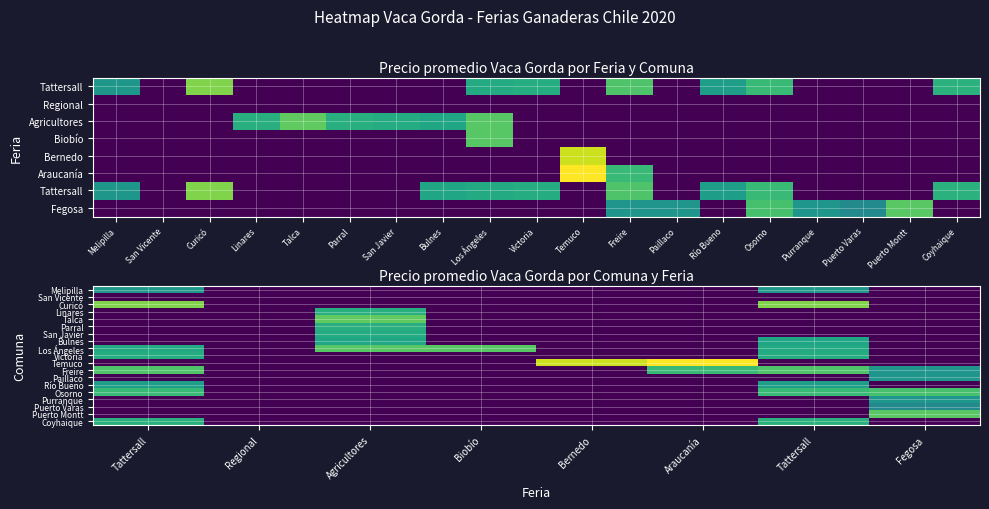

Is it true that Linares equals 0.0 at Regional?

True